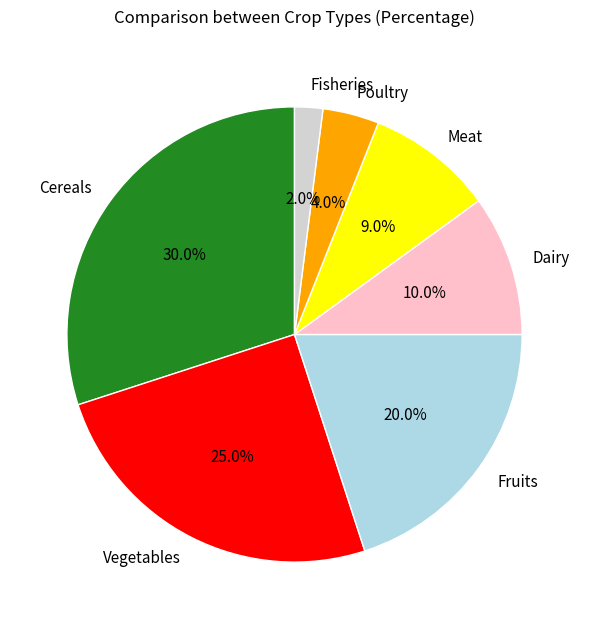

Does Fisheries represent more than half of the total?

No